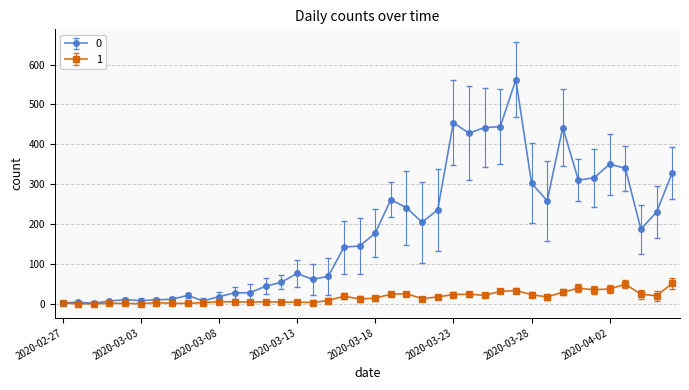

True or false: 0 has more than 0 points higher than both neighbors.

True